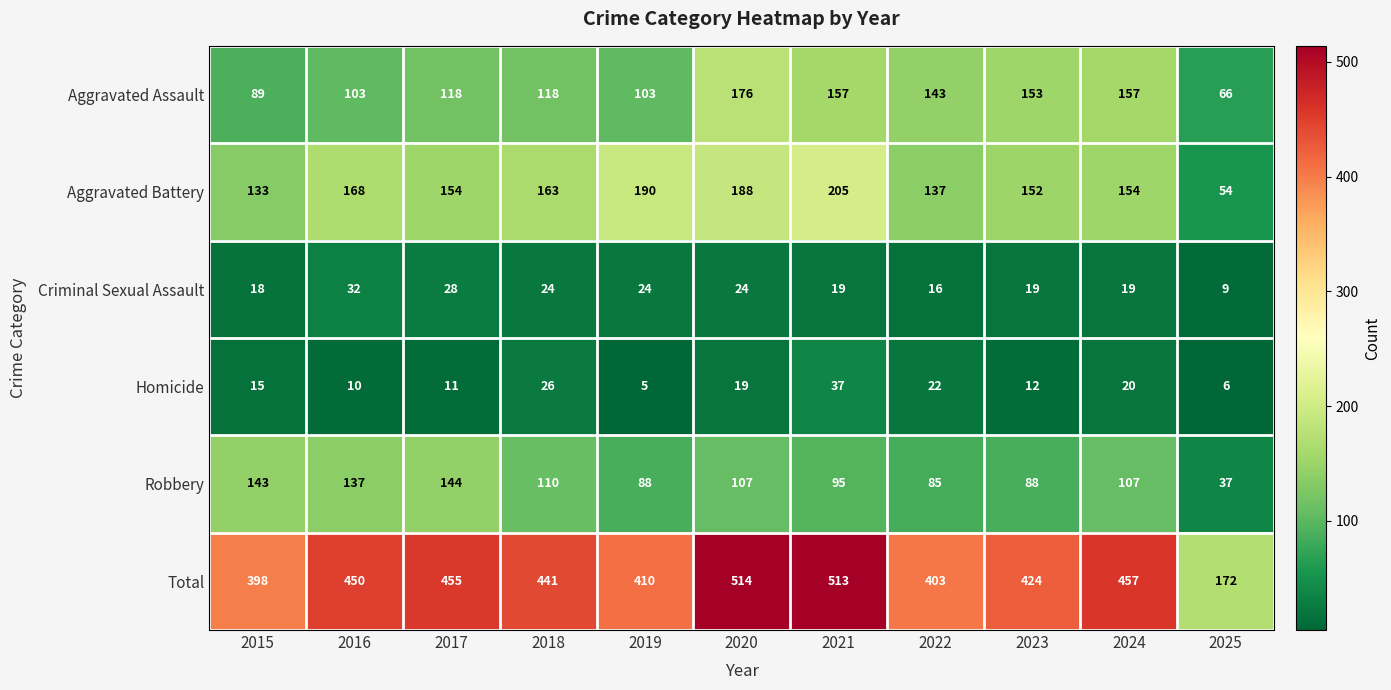

What is the average value of the Homicide series?

17